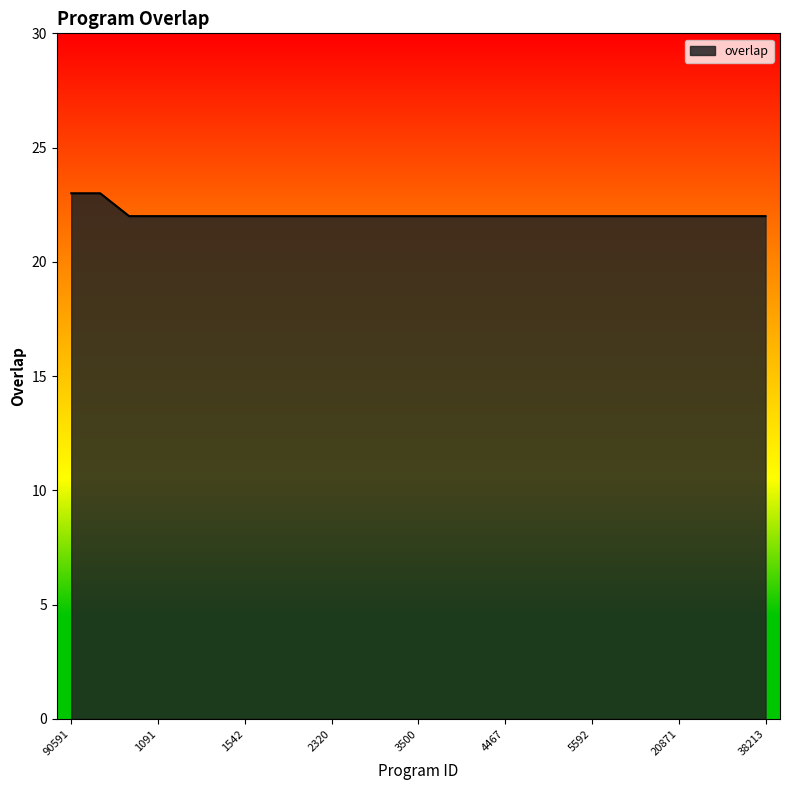

Reading right to left, extract all data points from this chart.

22	22	22	22	22	22	22	22	22	22	22	22	22	22	22	22	22	22	22	22	22	22	22	23	23